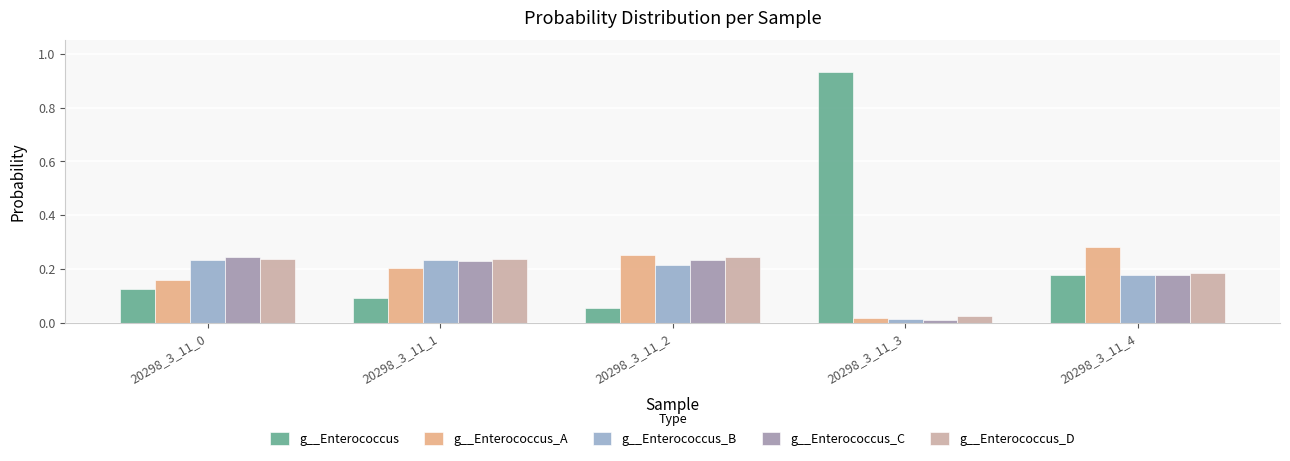

At which category does the chart reach its peak across all series?

20298_3_11_3